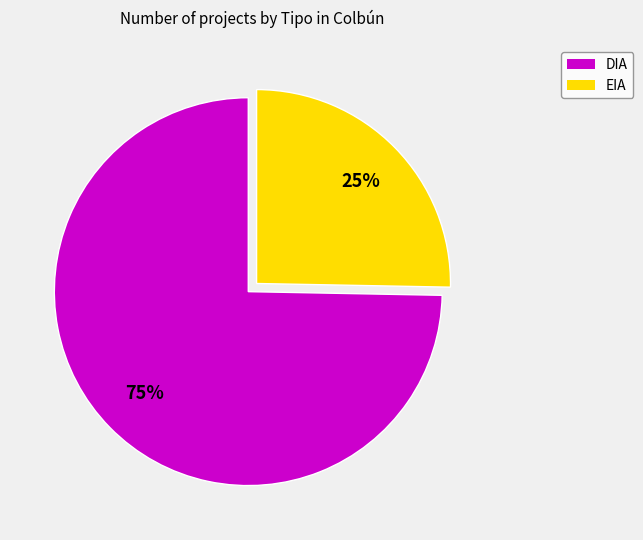

Which has a higher value, EIA or DIA?

DIA